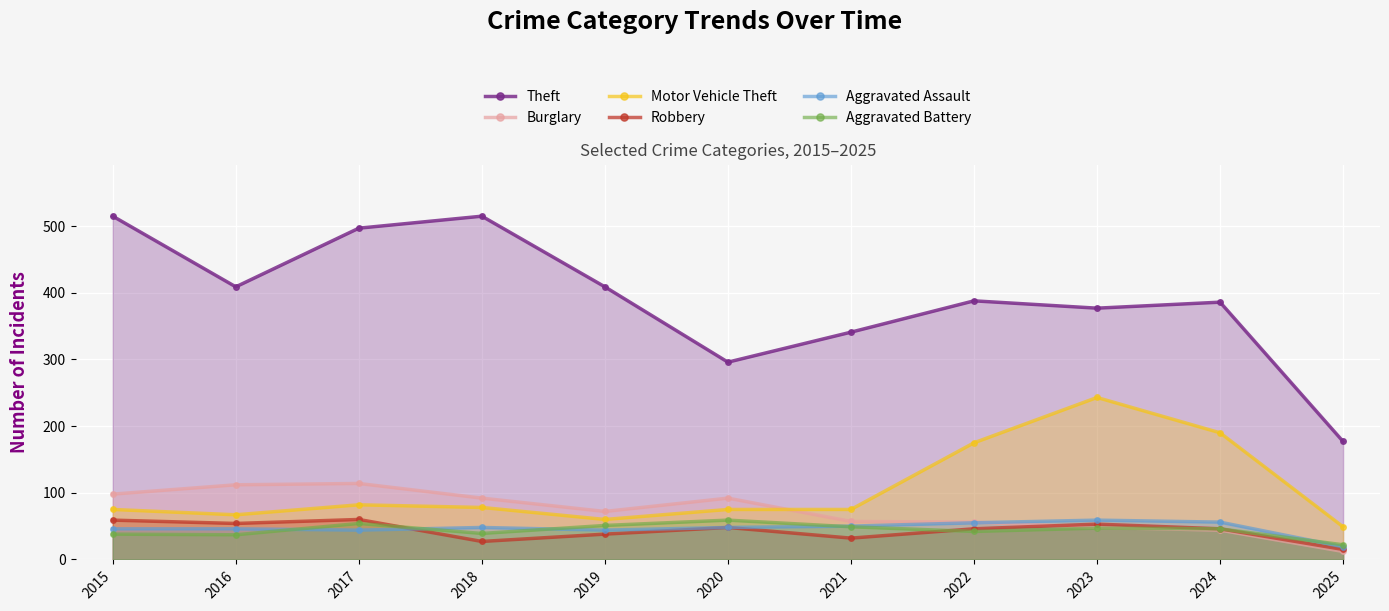

How many data points in Aggravated Assault are above 48?

4